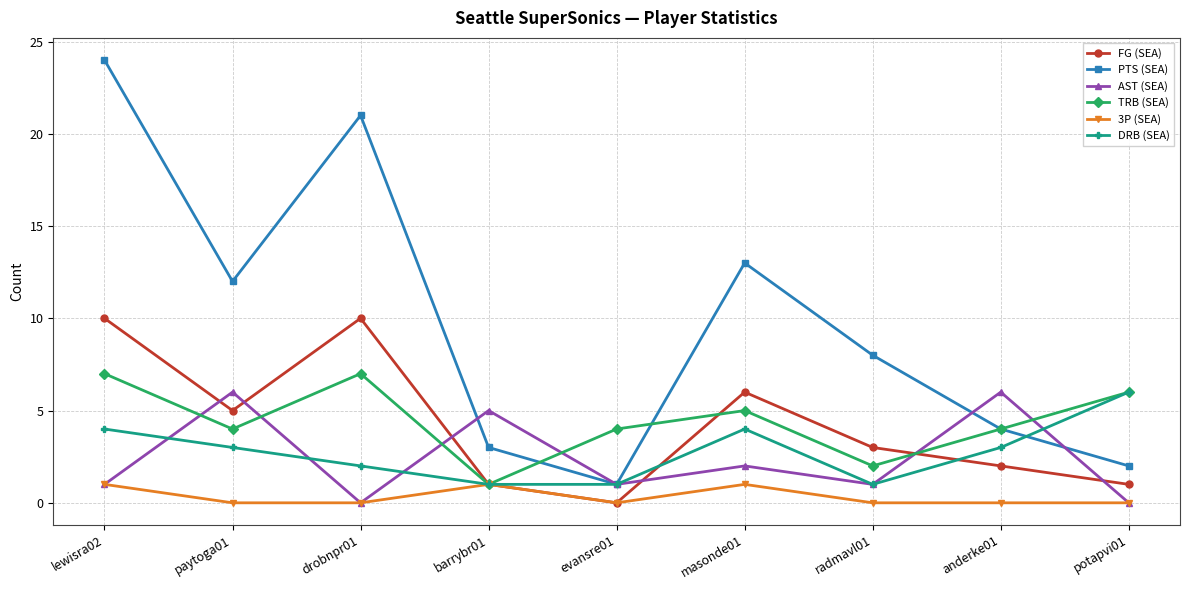

What is the sum of the TRB (SEA) values at barrybr01 and anderke01?

5